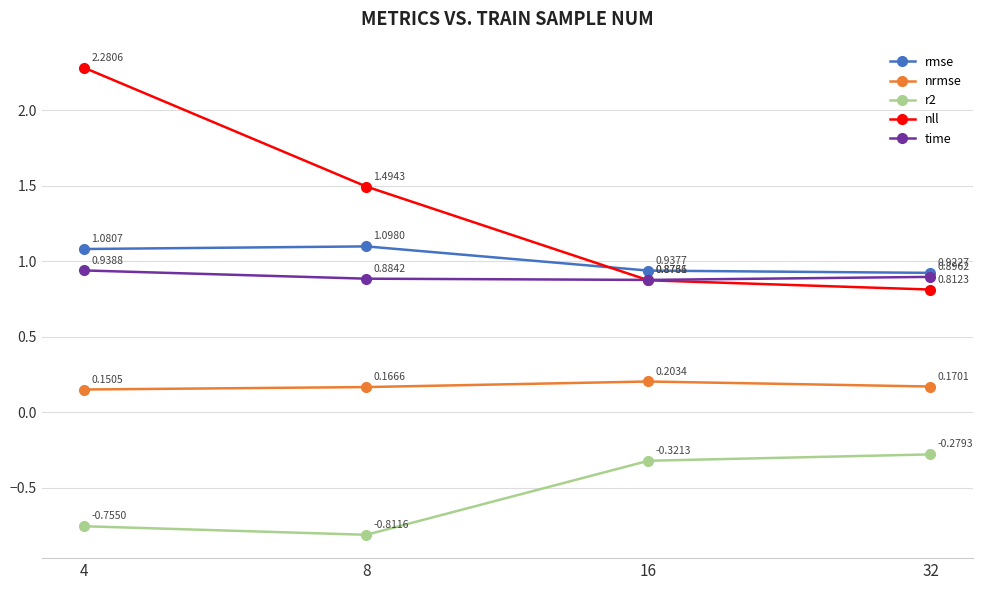

What are all the series names shown in the legend?

rmse, nrmse, r2, nll, time